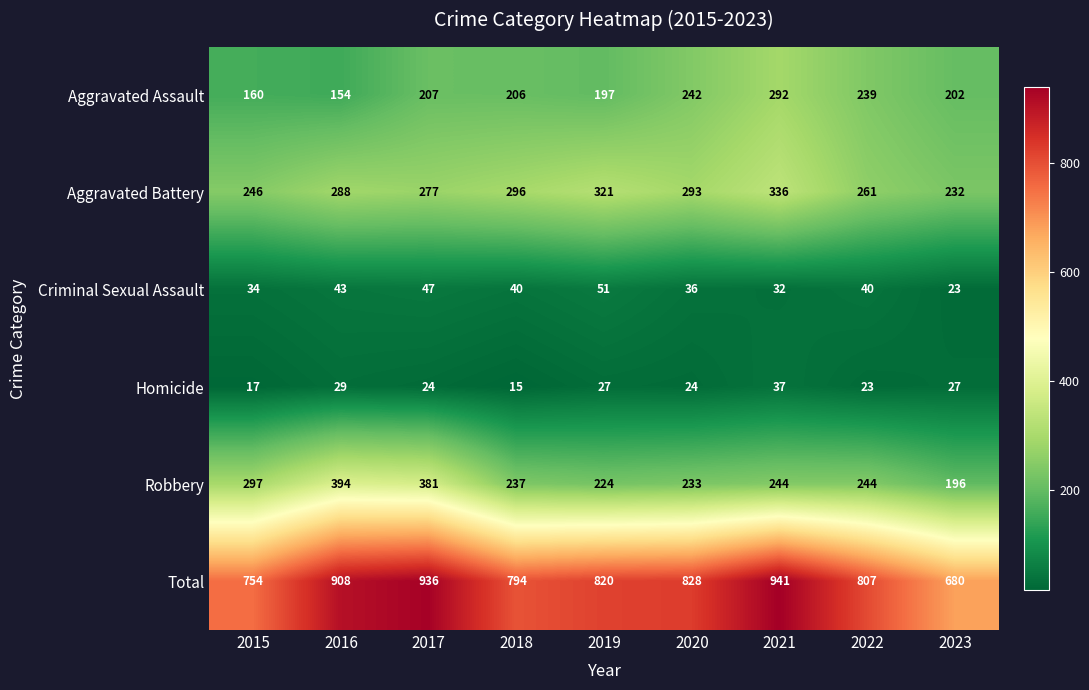

List the series in order of their peak value, highest first.

Total, Robbery, Aggravated Battery, Aggravated Assault, Criminal Sexual Assault, Homicide